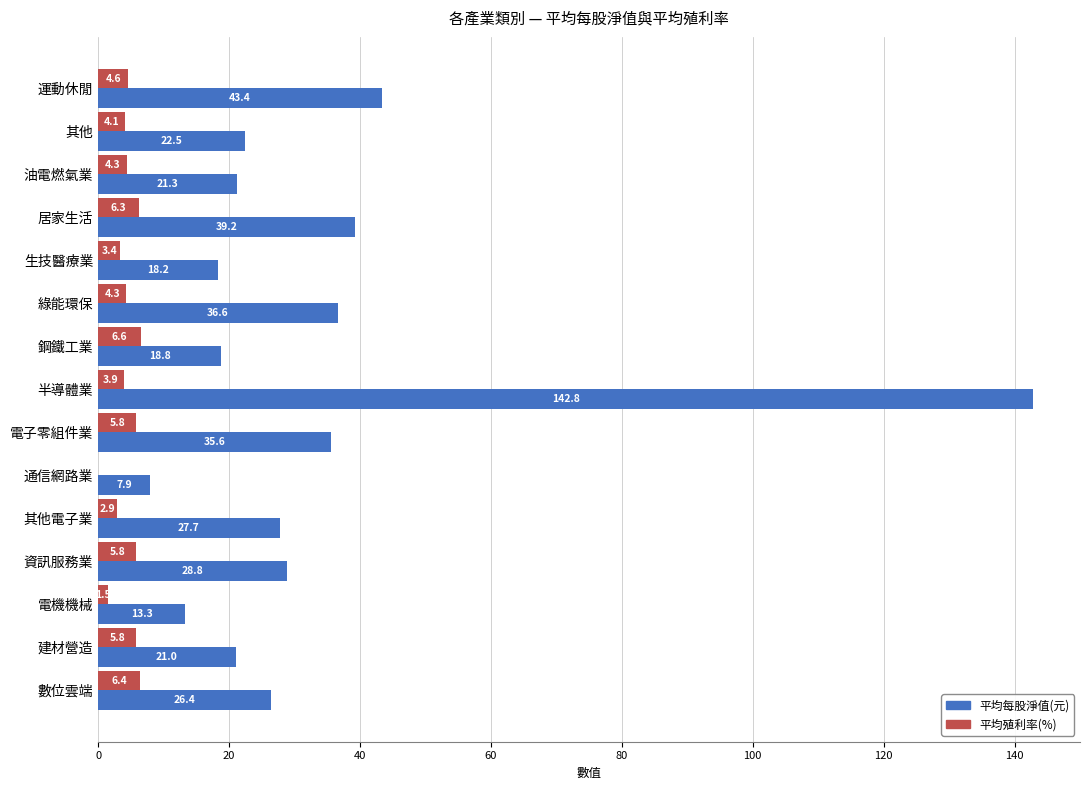

Count the number of categories in the chart.

15